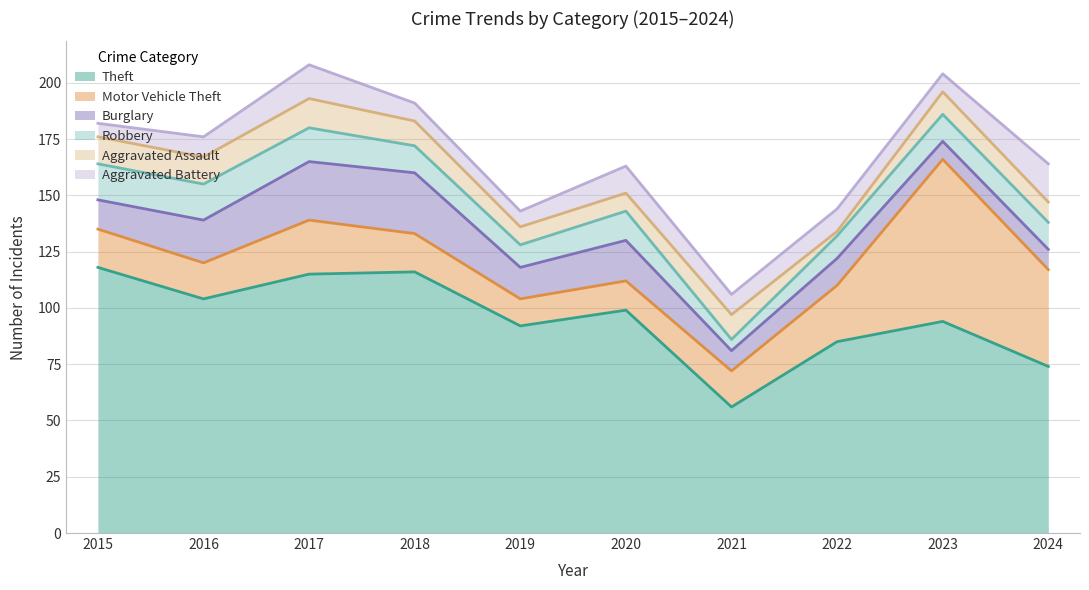

Between 2016 and 2018, which series saw the biggest shift?

Theft